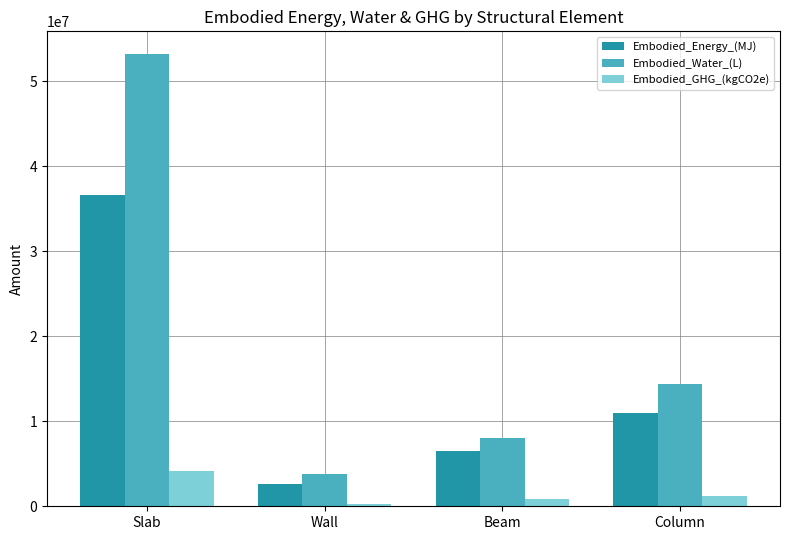

Which category has the highest value across all series?

Slab